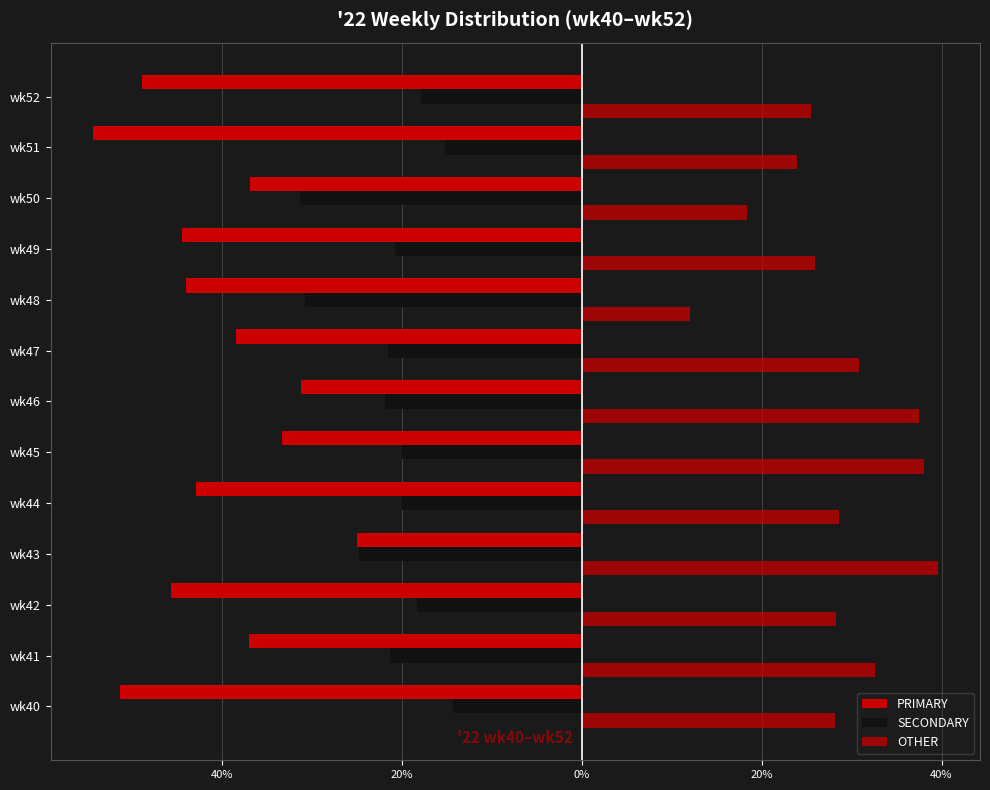

Rank the series by their average value, from lowest to highest.

PRIMARY, SECONDARY, OTHER